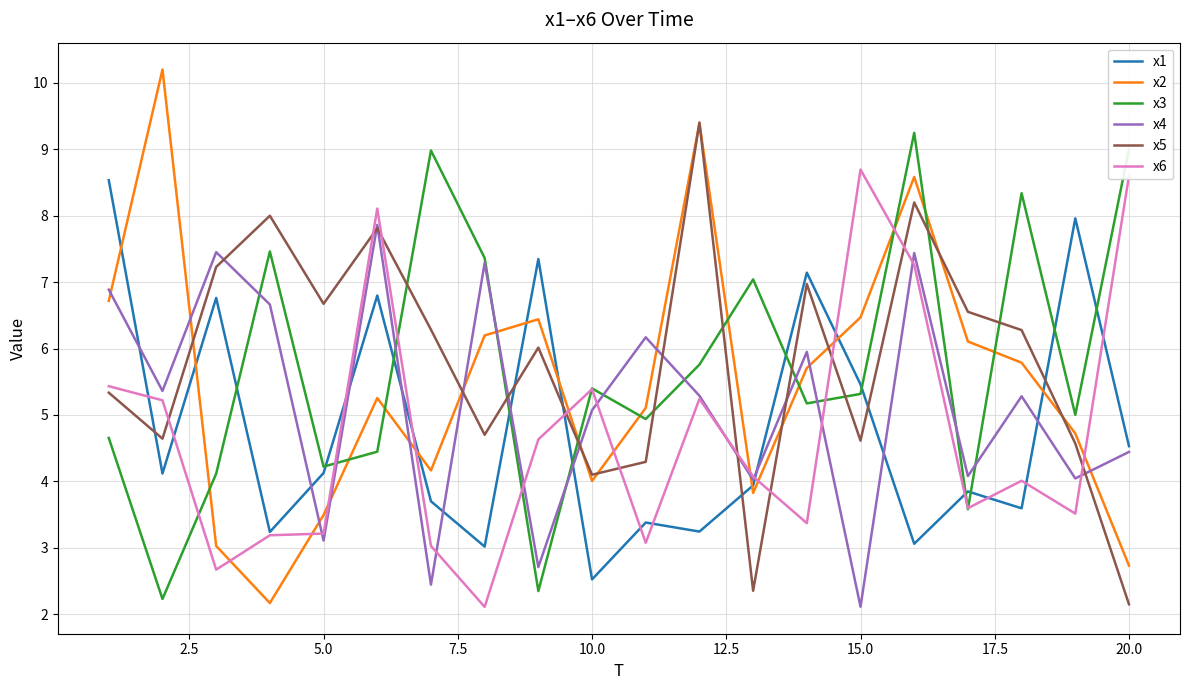

What is the minimum value shown in the chart?

2.1